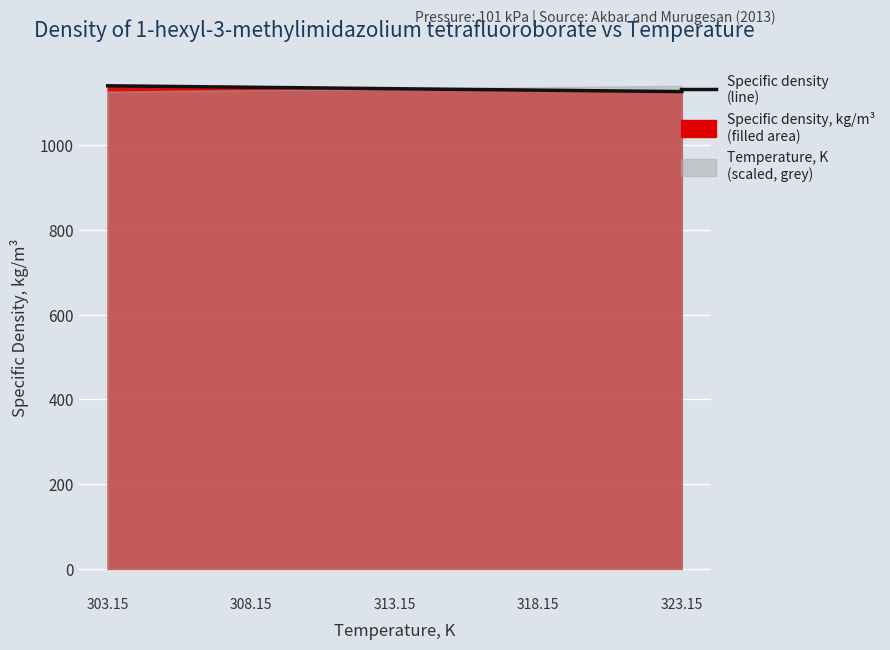

How many values exceed 1133?

3